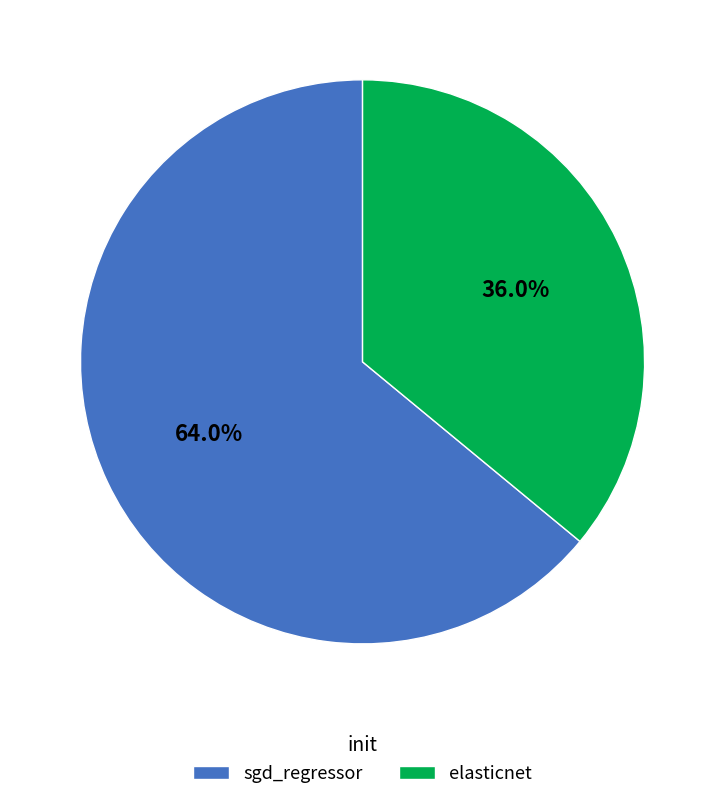

Count the number of slices in the pie.

2